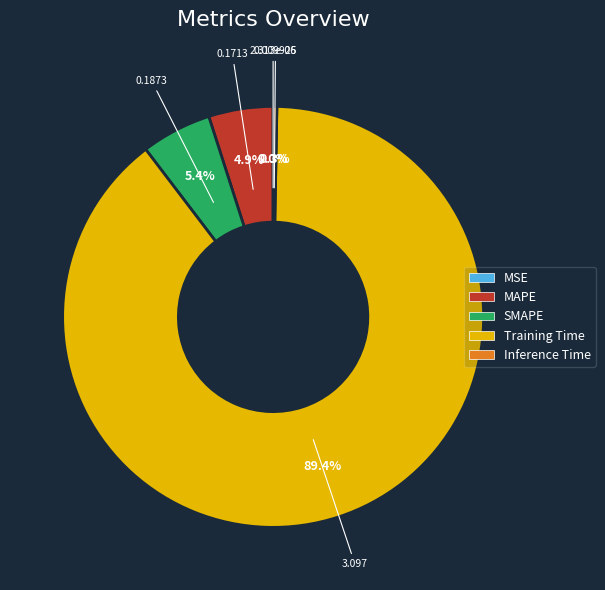

To the nearest percent, what is the combined percentage of MAPE and SMAPE?

10%